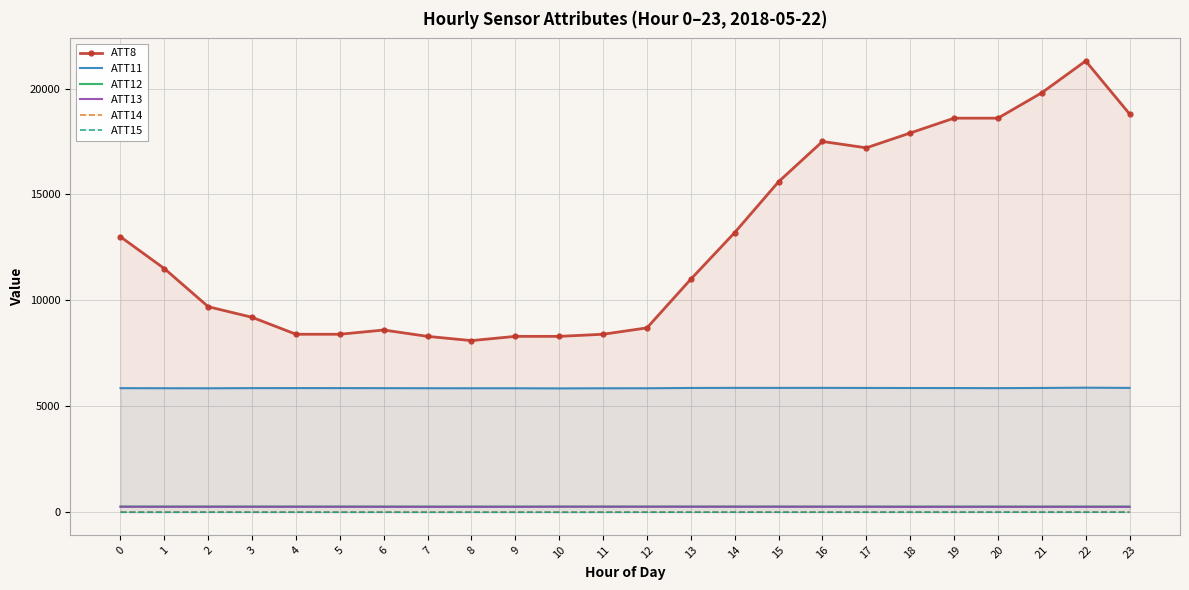

The value of ATT13 at 6 is 162.6. True or false?

False